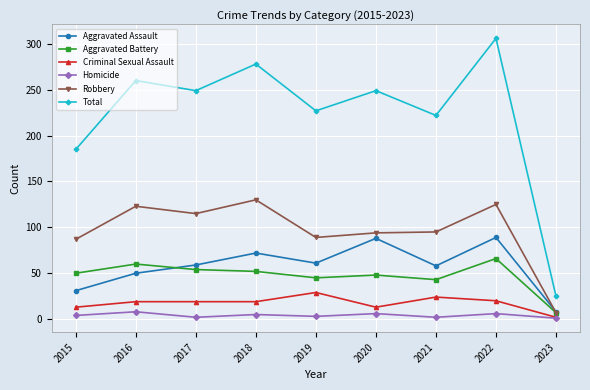

What is the average value of the Robbery series?

96